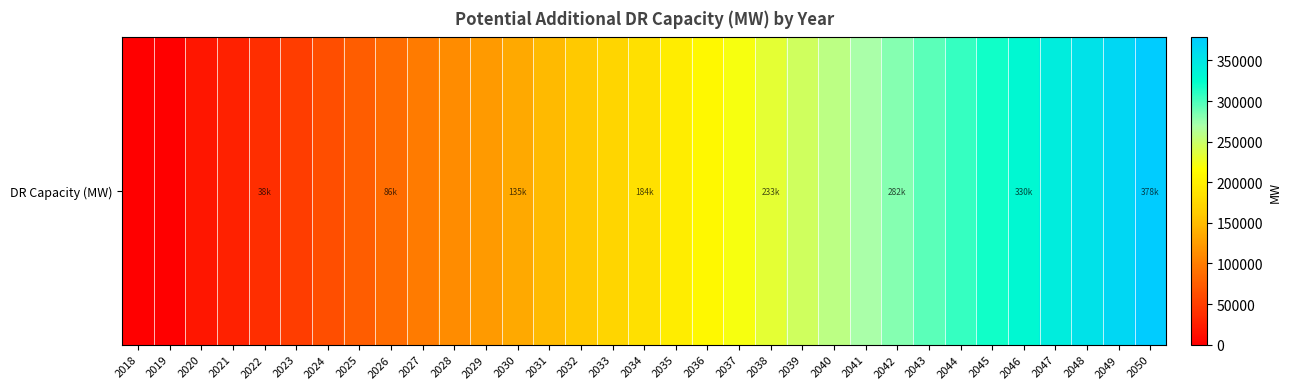

What is the ratio of the value at 2024 to the value at 2020?

3.4